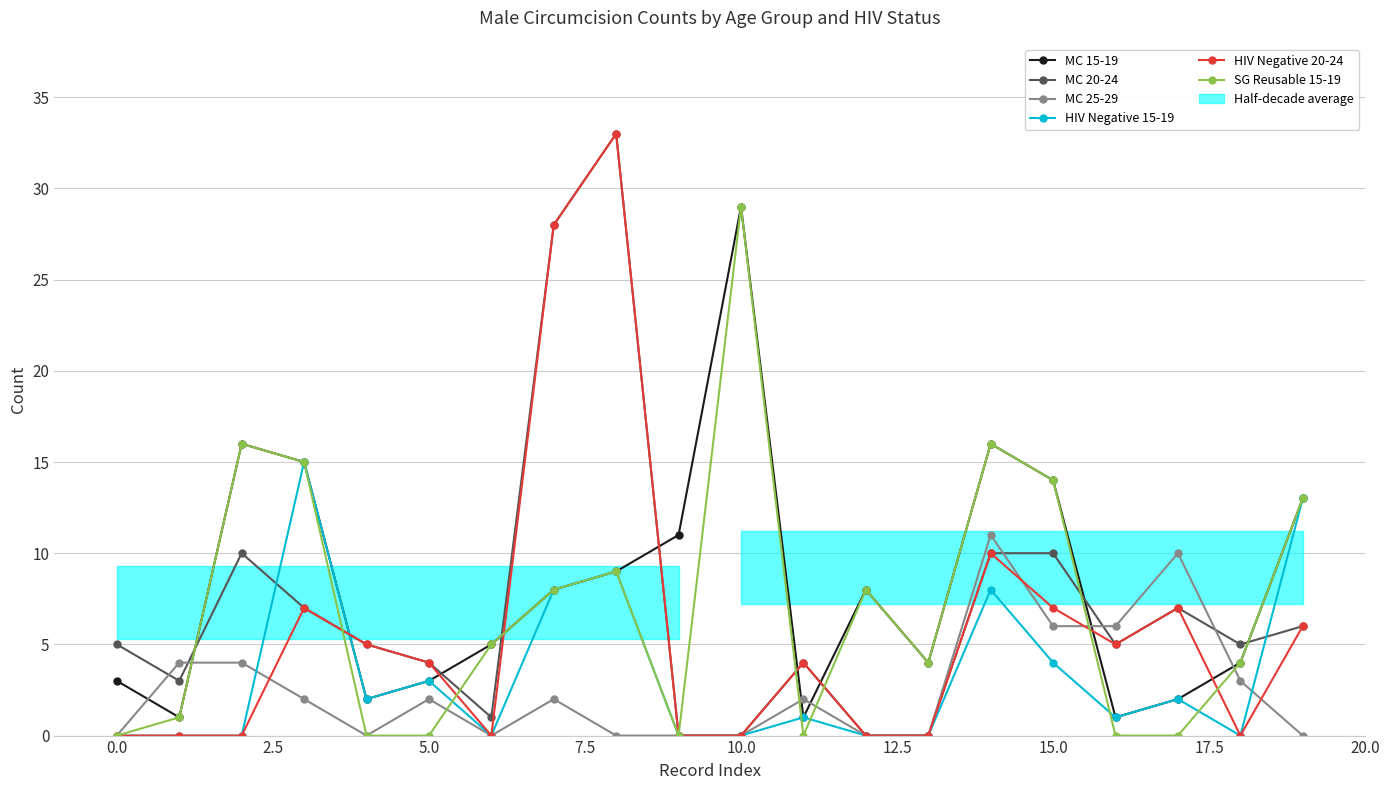

What is the difference between the highest and lowest values at 10?

29